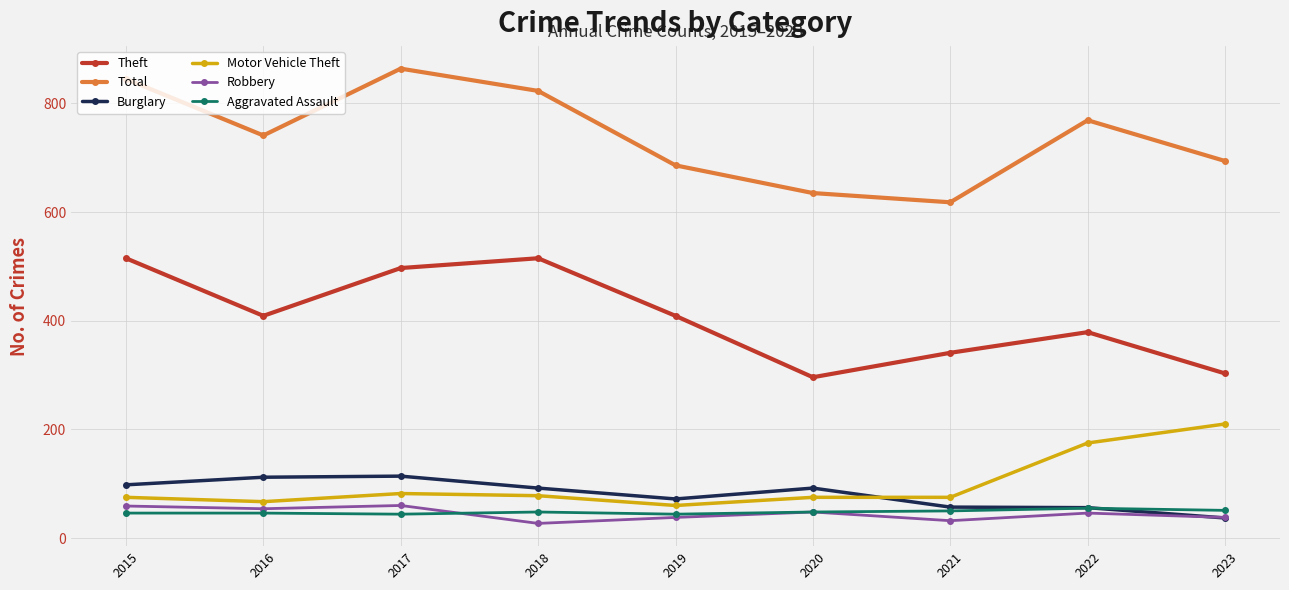

What is the lowest value of the Aggravated Assault series?

44